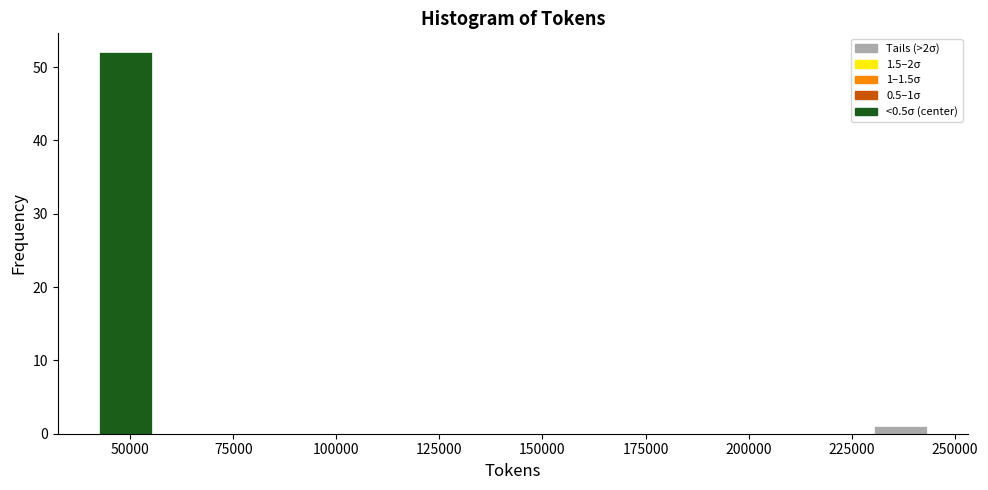

Read against the x-axis, roughly where is the centre of the tallest bar?

50000